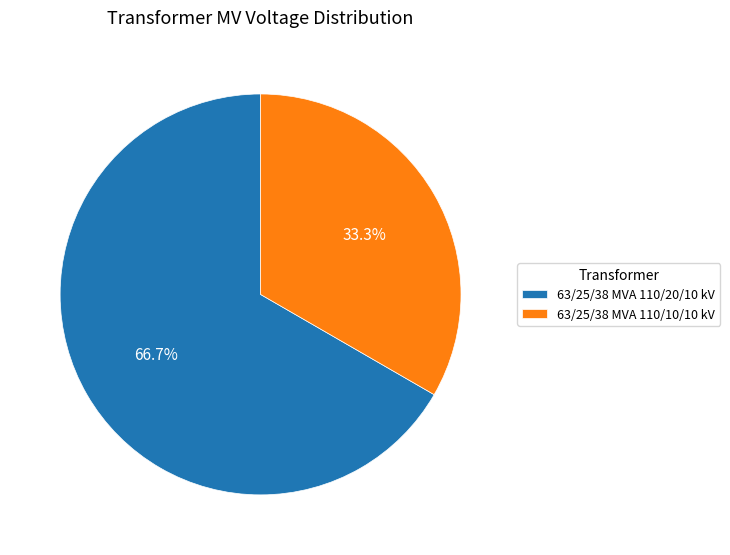

To the nearest percent, what percentage of the pie is 63/25/38 MVA 110/20/10 kV?

67%